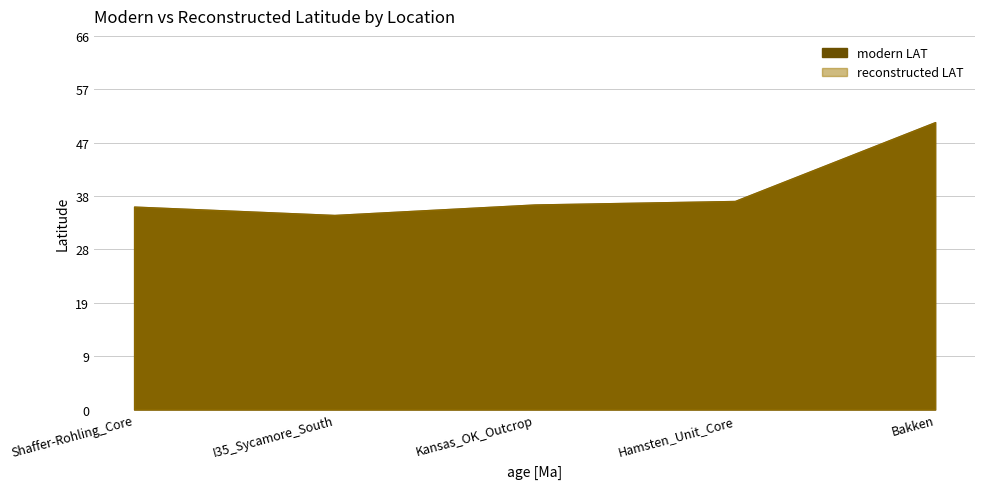

What is the sum of all reconstructed LAT values?

193.9